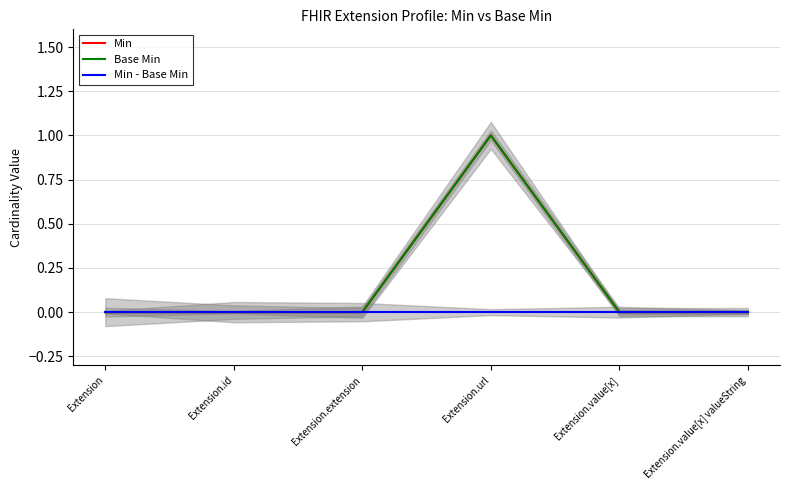

What is the label of the 5th point from the left?

Extension.value[x]